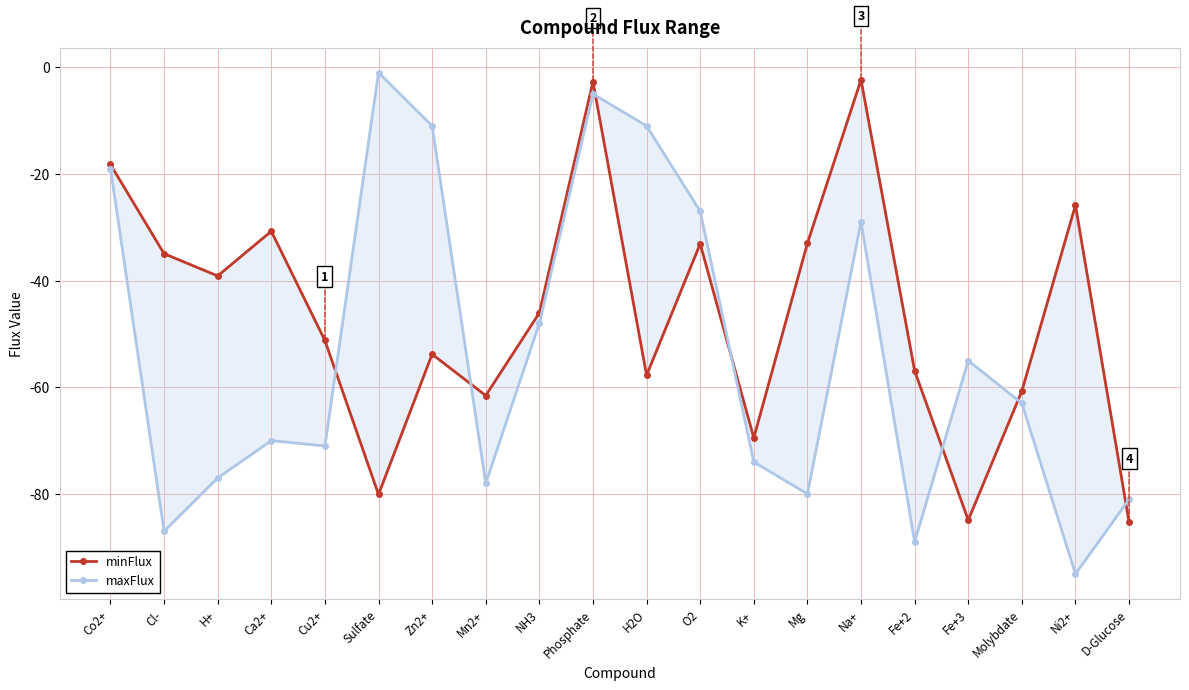

How many data points in minFlux are above -46?

9